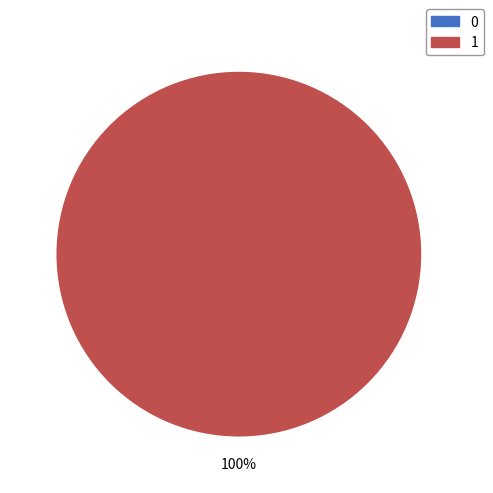

Does any single category account for the majority?

Yes